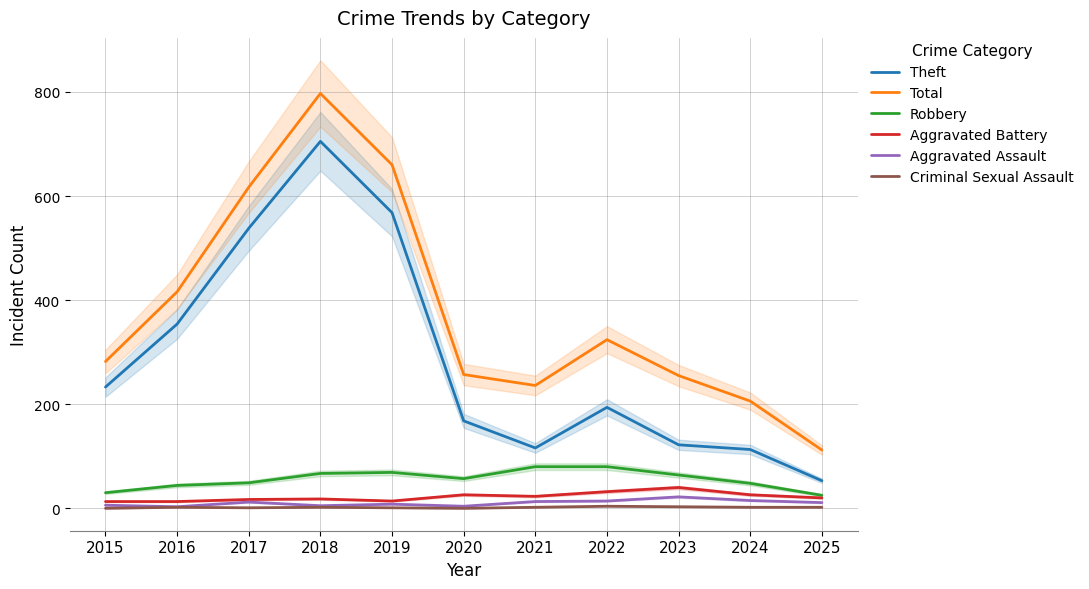

Which series has the largest range (max minus min)?

Total